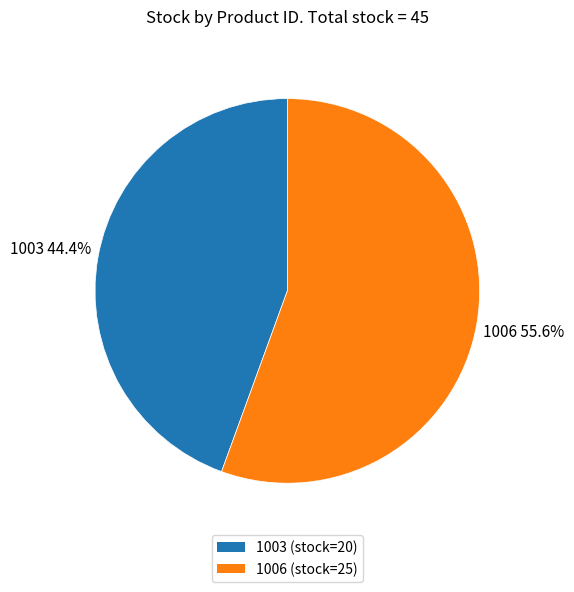

Which category has the smallest portion of the pie?

1003